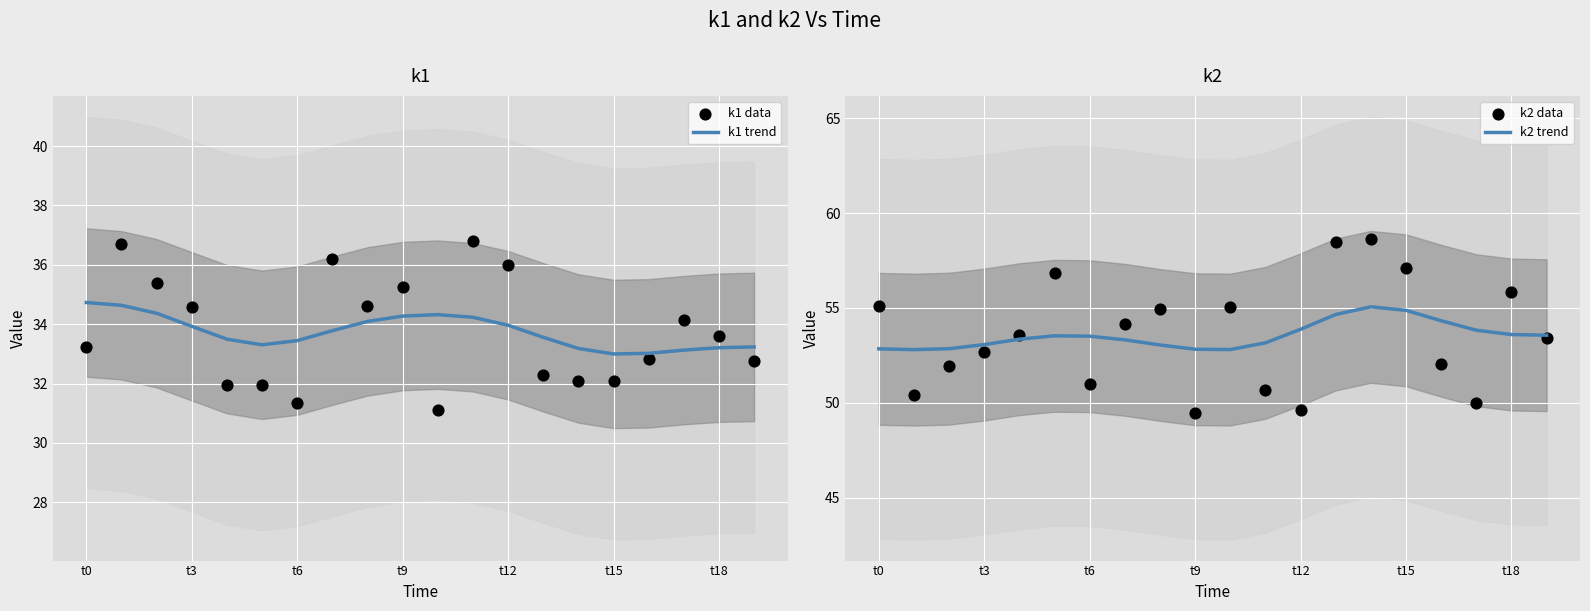

Which series has the largest Y range (max minus min)?

k2 data